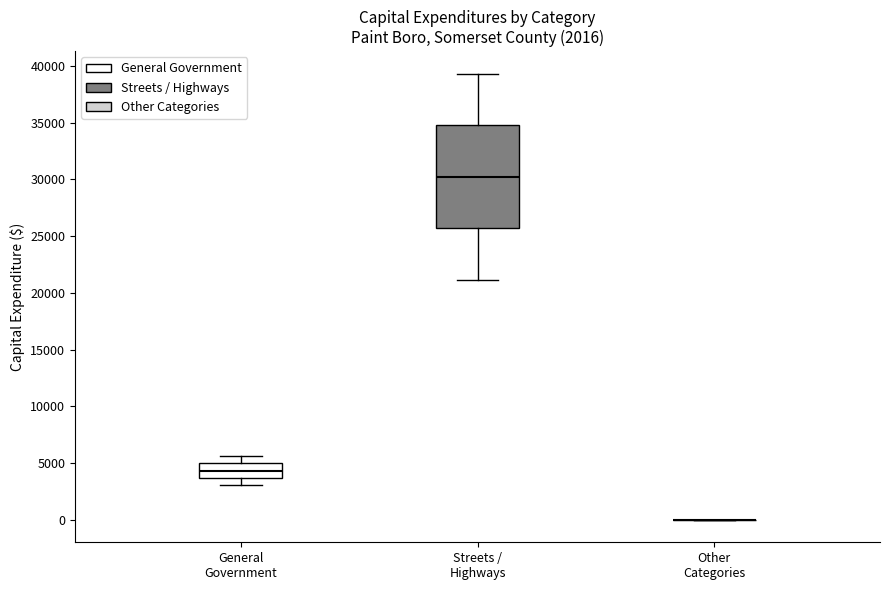

Reading left to right, transcribe this box plot: for each box, give where its median line is, the range the box spans, and where its two whiskers end, as read against the y-axis. The values are not printed on the chart, so give them approximately, as read against the axis.

General Government: median 4500, box 3500 to 5000, whiskers 3000 to 5500
Streets / Highways: median 30000, box 25500 to 35000, whiskers 21000 to 39500
Other Categories: box collapsed to a line at 0, whiskers 0 to 0